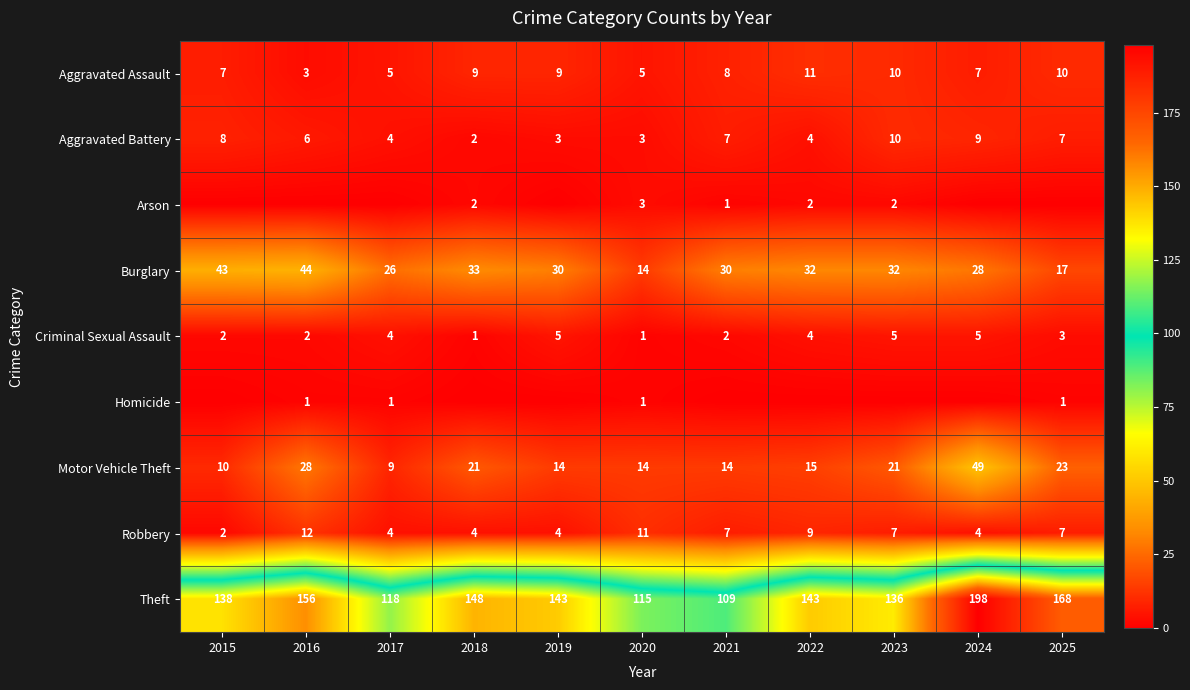

Is it true that Motor Vehicle Theft equals 10 at 2025?

False